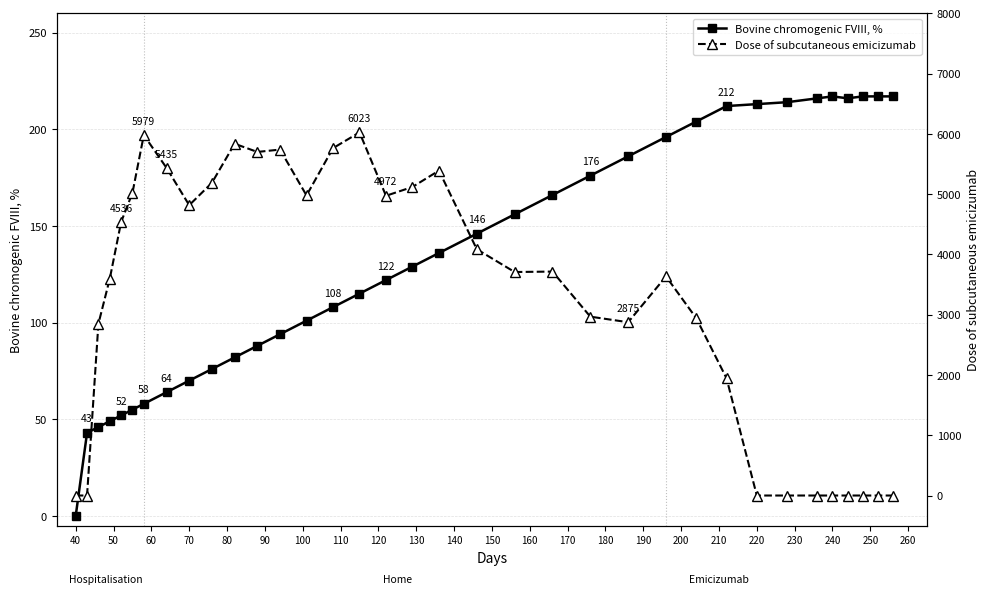

How many values in the Bovine chromogenic FVIII, % series exceed 129?

17